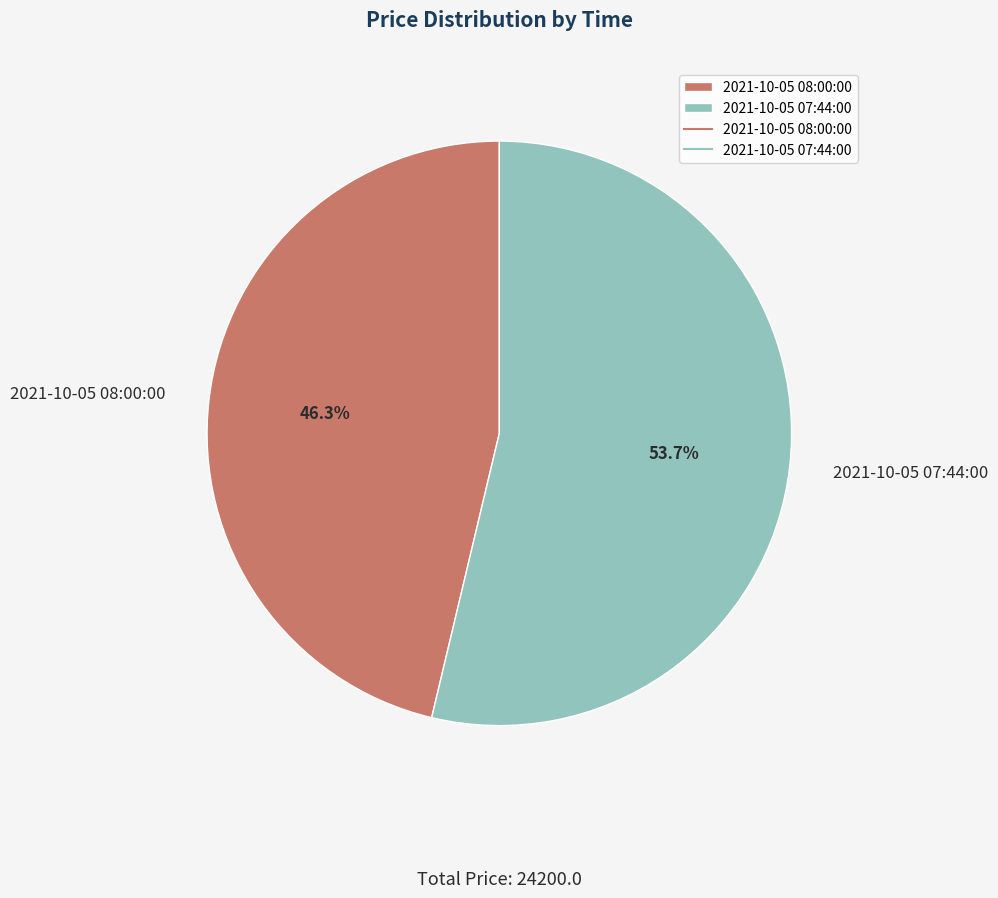

The 2021-10-05 08:00:00 slice represents 36% of the pie. True or false?

False